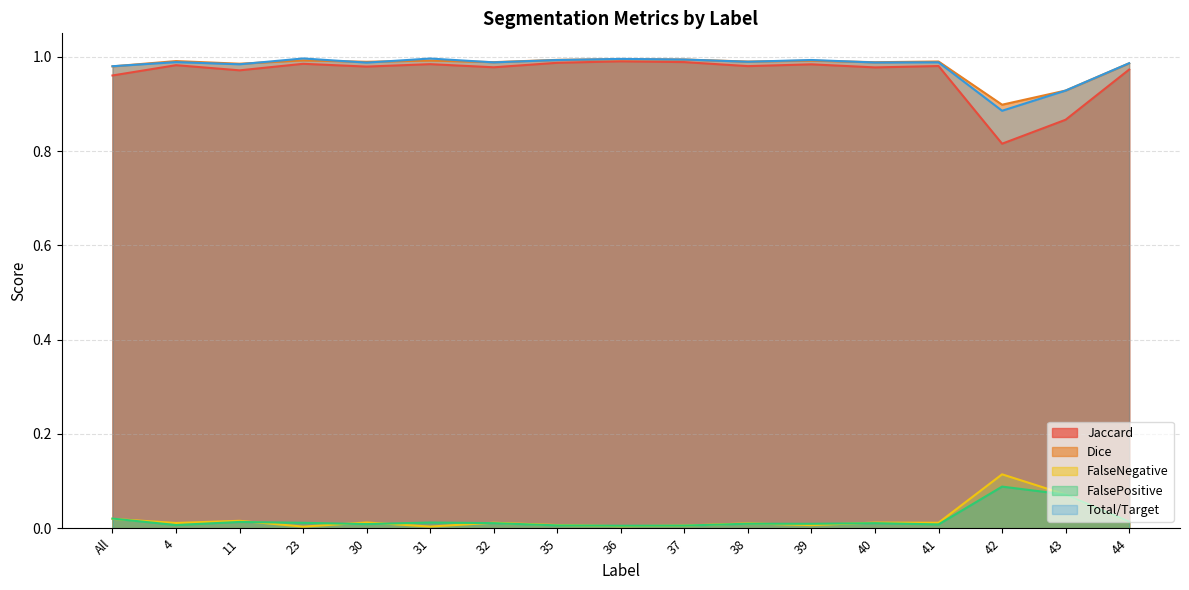

At which category does Total/Target reach its first local peak?

4